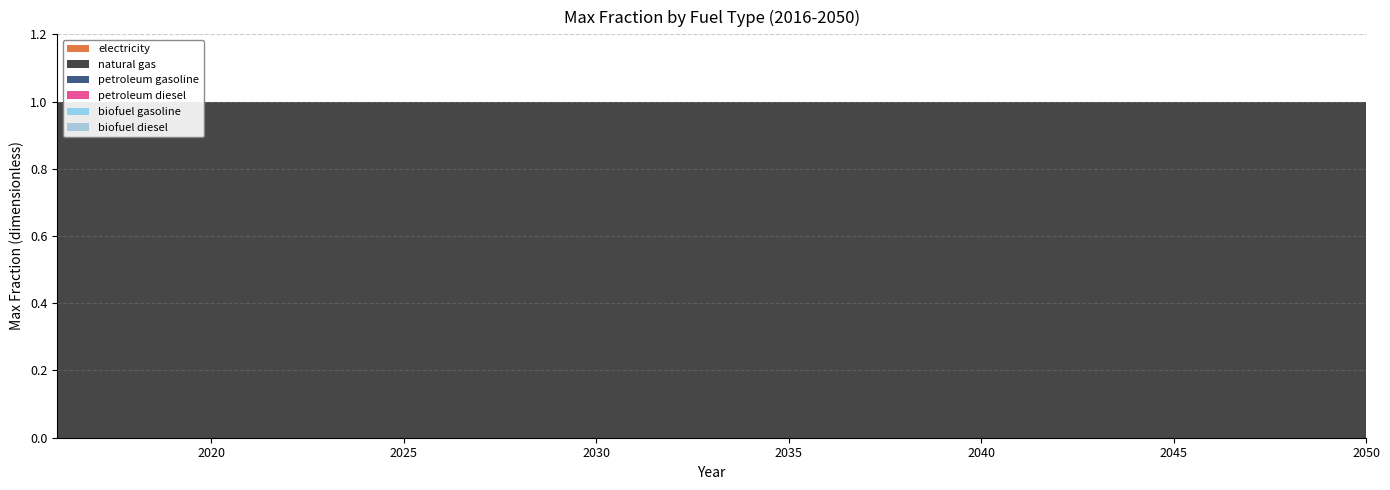

Reading right to left, list all the values displayed in this chart.

electricity: 2050=0	2049=0	2048=0	2047=0	2046=0	2045=0	2044=0	2043=0	2042=0	2041=0	2040=0	2039=0	2038=0	2037=0	2036=0	2035=0	2034=0	2033=0	2032=0	2031=0	2030=0	2029=0	2028=0	2027=0	2026=0	2025=0	2024=0	2023=0	2022=0	2021=0	2020=0	2019=0	2018=0	2017=0	2016=0
natural gas: 2050=1	2049=1	2048=1	2047=1	2046=1	2045=1	2044=1	2043=1	2042=1	2041=1	2040=1	2039=1	2038=1	2037=1	2036=1	2035=1	2034=1	2033=1	2032=1	2031=1	2030=1	2029=1	2028=1	2027=1	2026=1	2025=1	2024=1	2023=1	2022=1	2021=1	2020=1	2019=1	2018=1	2017=1	2016=1
petroleum gasoline: 2050=0	2049=0	2048=0	2047=0	2046=0	2045=0	2044=0	2043=0	2042=0	2041=0	2040=0	2039=0	2038=0	2037=0	2036=0	2035=0	2034=0	2033=0	2032=0	2031=0	2030=0	2029=0	2028=0	2027=0	2026=0	2025=0	2024=0	2023=0	2022=0	2021=0	2020=0	2019=0	2018=0	2017=0	2016=0
petroleum diesel: 2050=0	2049=0	2048=0	2047=0	2046=0	2045=0	2044=0	2043=0	2042=0	2041=0	2040=0	2039=0	2038=0	2037=0	2036=0	2035=0	2034=0	2033=0	2032=0	2031=0	2030=0	2029=0	2028=0	2027=0	2026=0	2025=0	2024=0	2023=0	2022=0	2021=0	2020=0	2019=0	2018=0	2017=0	2016=0
biofuel gasoline: 2050=0	2049=0	2048=0	2047=0	2046=0	2045=0	2044=0	2043=0	2042=0	2041=0	2040=0	2039=0	2038=0	2037=0	2036=0	2035=0	2034=0	2033=0	2032=0	2031=0	2030=0	2029=0	2028=0	2027=0	2026=0	2025=0	2024=0	2023=0	2022=0	2021=0	2020=0	2019=0	2018=0	2017=0	2016=0
biofuel diesel: 2050=0	2049=0	2048=0	2047=0	2046=0	2045=0	2044=0	2043=0	2042=0	2041=0	2040=0	2039=0	2038=0	2037=0	2036=0	2035=0	2034=0	2033=0	2032=0	2031=0	2030=0	2029=0	2028=0	2027=0	2026=0	2025=0	2024=0	2023=0	2022=0	2021=0	2020=0	2019=0	2018=0	2017=0	2016=0